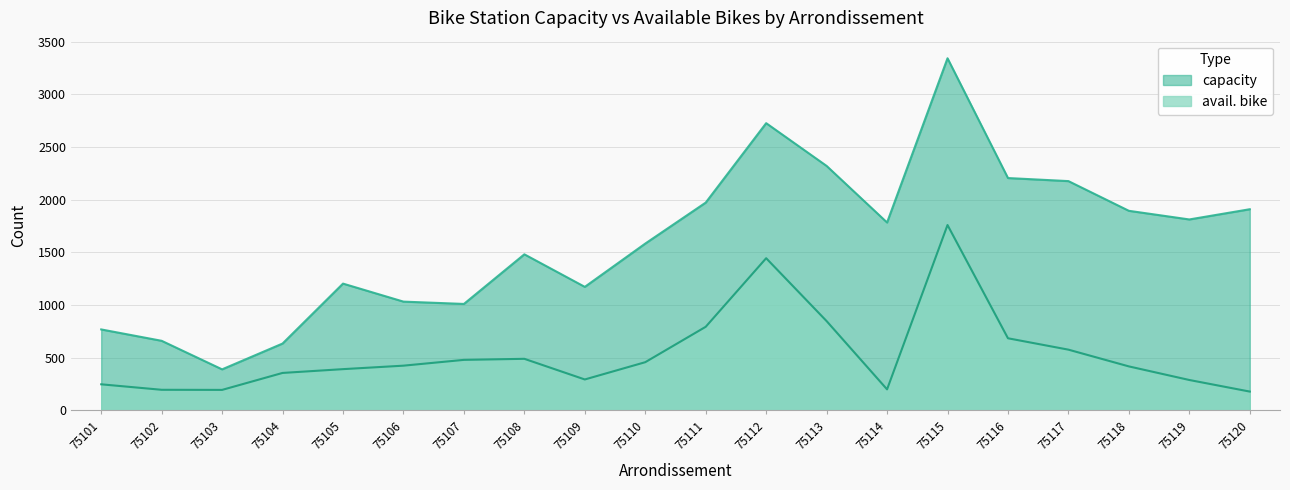

Is the value of avail. bike at 75114 greater than the value of capacity at 75113?

No